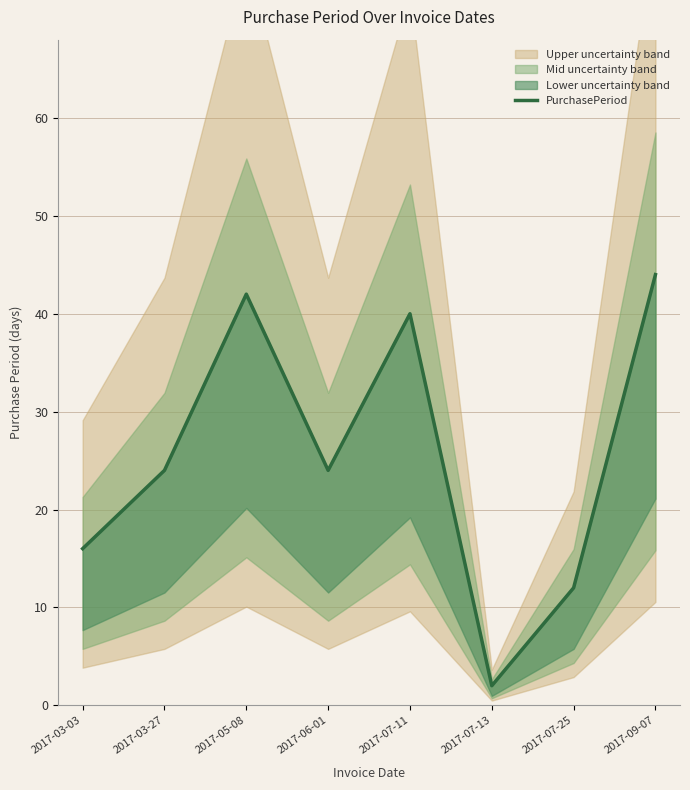

What is the average value?

26